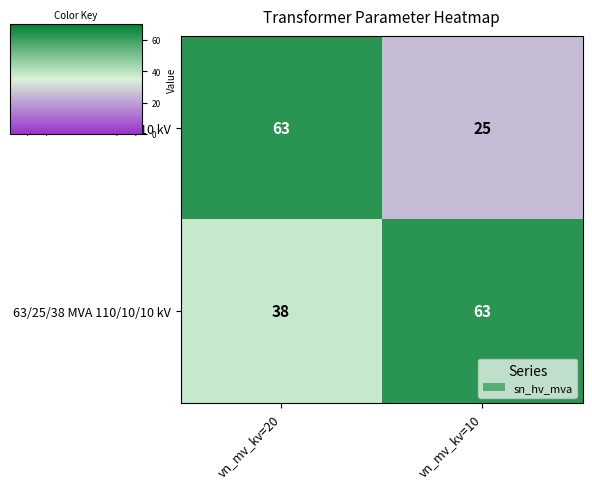

Is the value of 63/25/38 MVA 110/10/10 kV at vn_mv_kv=20 greater than the value of 63/25/38 MVA 110/20/10 kV at vn_mv_kv=10?

Yes